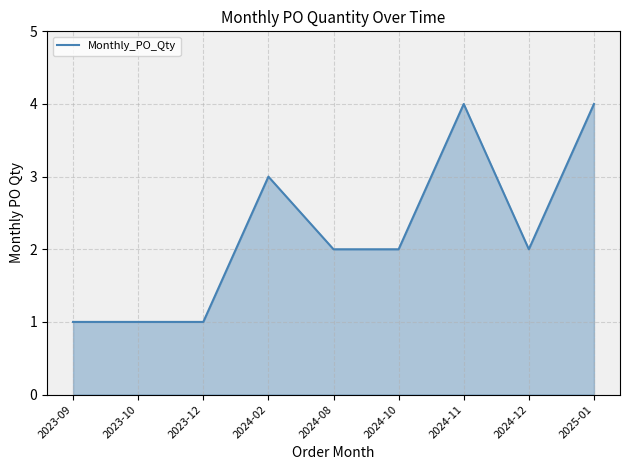

What position from the left is 2024-08?

5